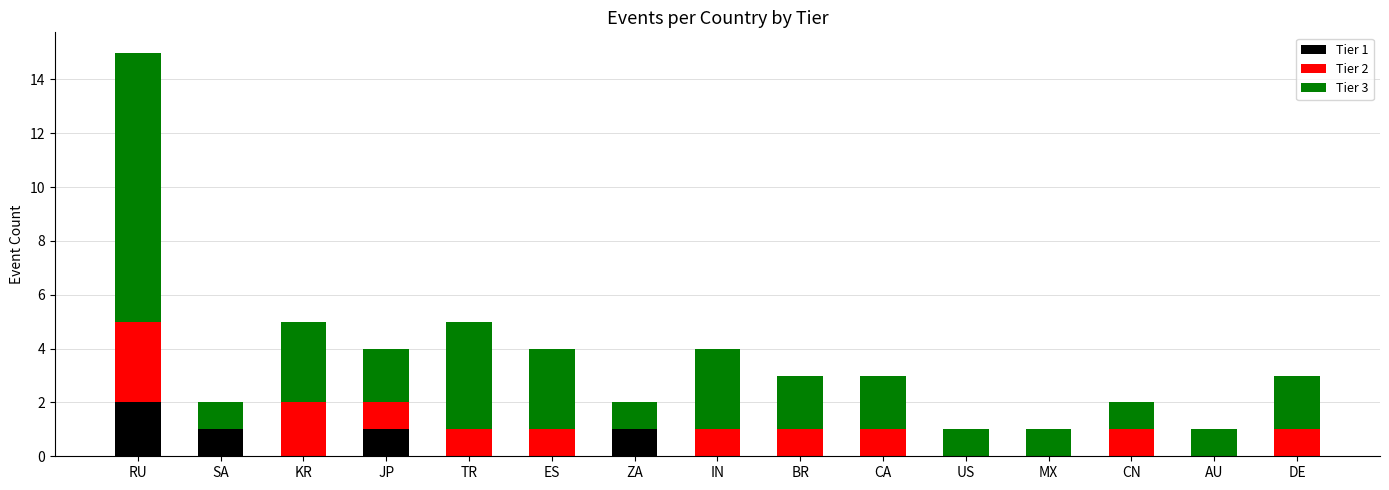

Are the bars grouped side by side (vs. stacked)?

No